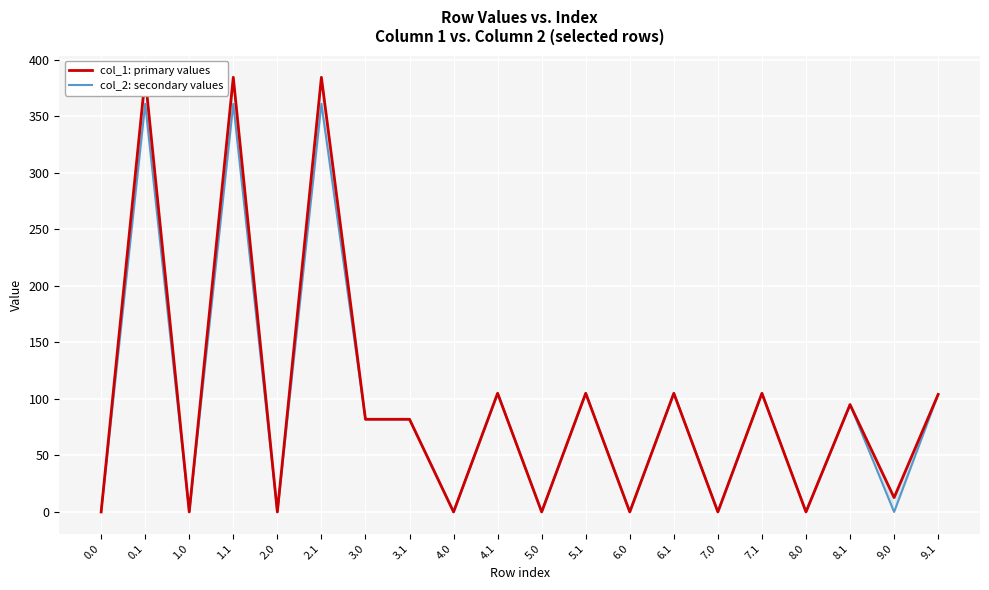

Which series has the widest spread of values?

col_1: primary values